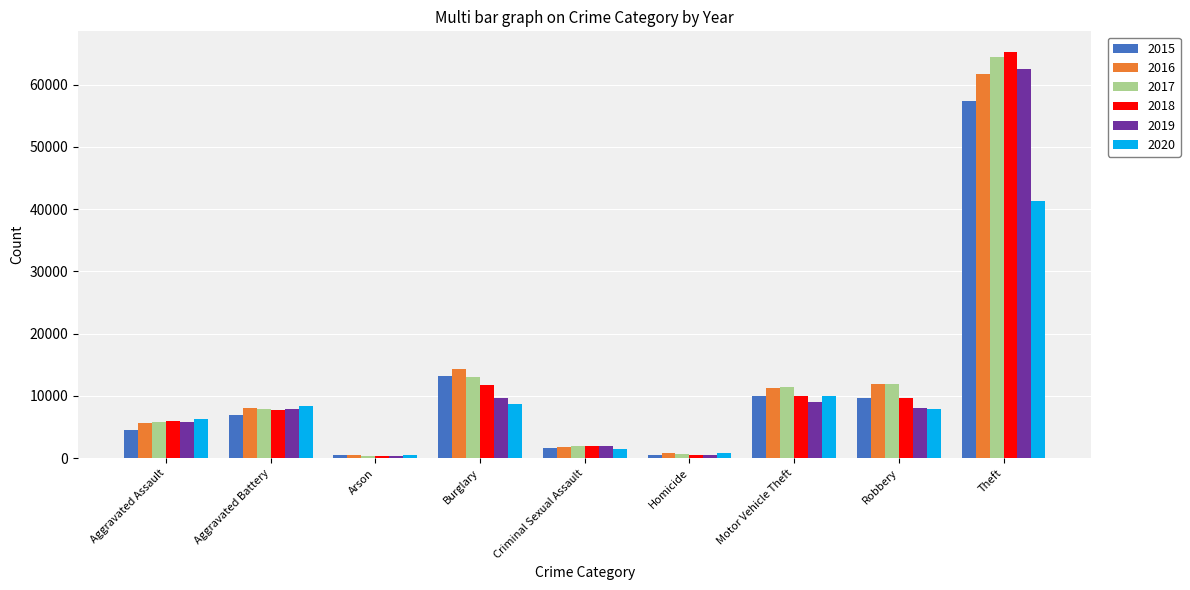

Which series has the widest spread of values?

2018